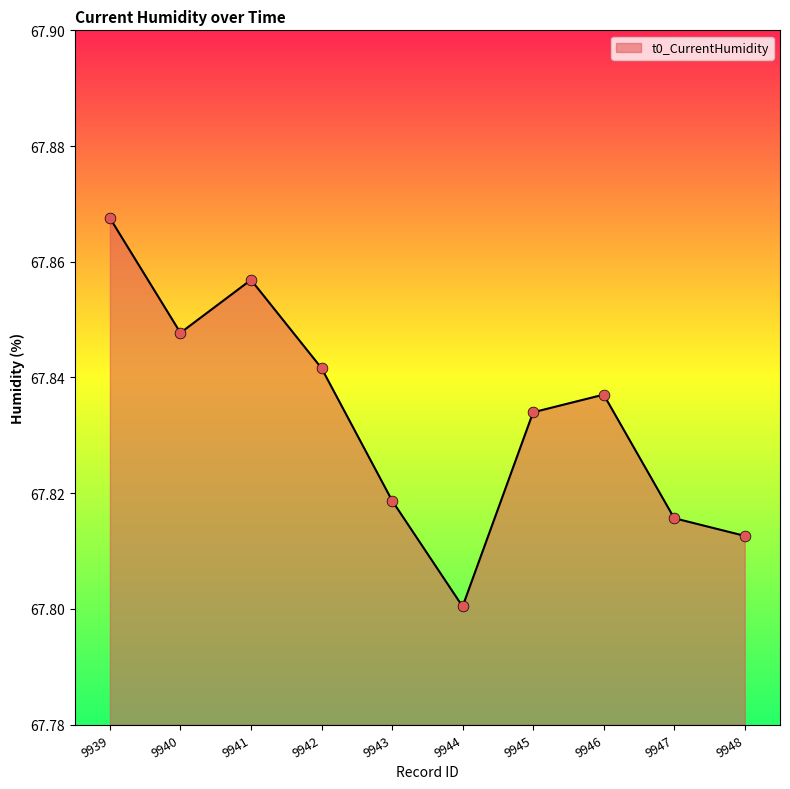

Between 9946 and 9942, which is larger?

9942